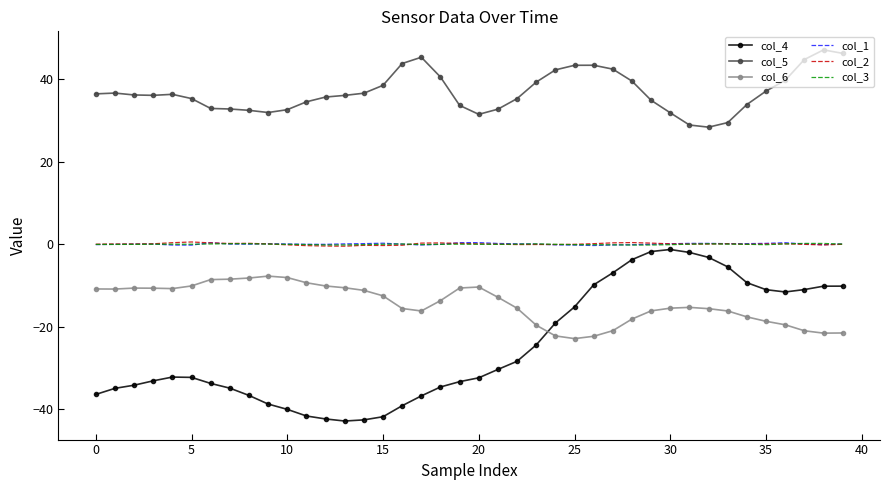

What is the greatest value displayed?

47.1